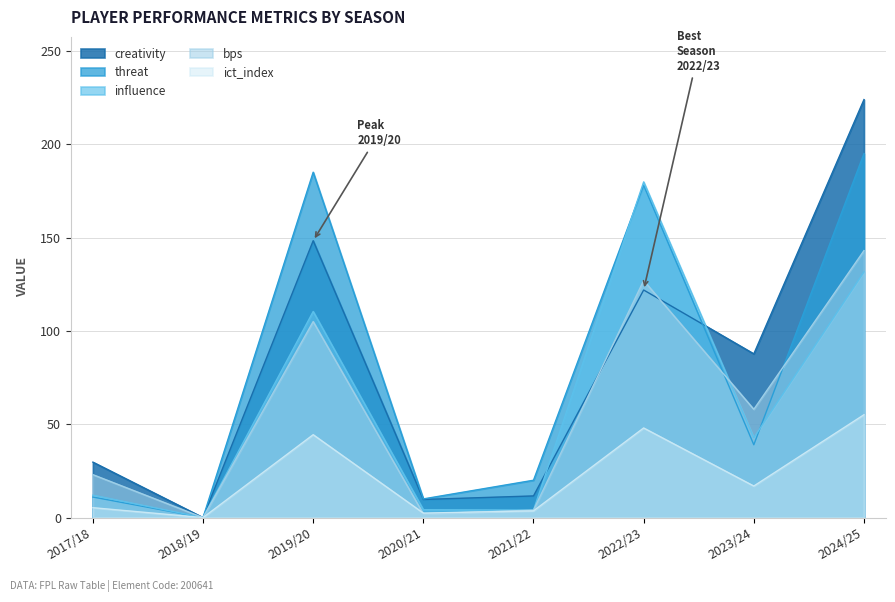

Rank the series by their maximum value, from lowest to highest.

ict_index, bps, influence, threat, creativity